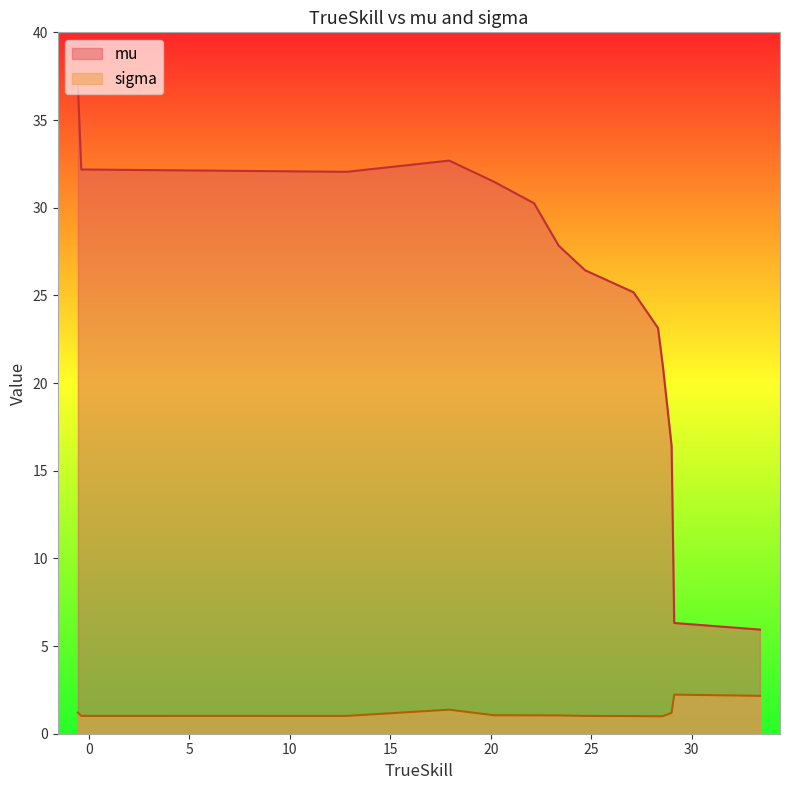

True or false: sigma and mu intersect in this chart.

False